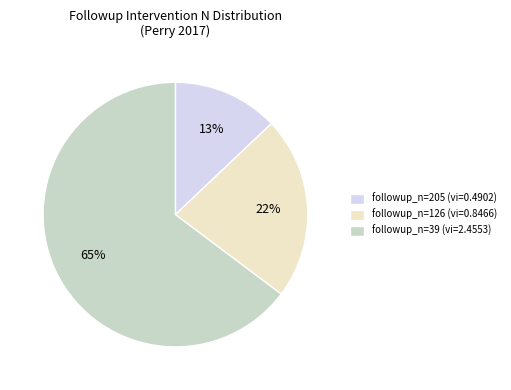

Is the sum of followup_n=126 (vi=0.8466) and followup_n=205 (vi=0.4902) greater than half?

No